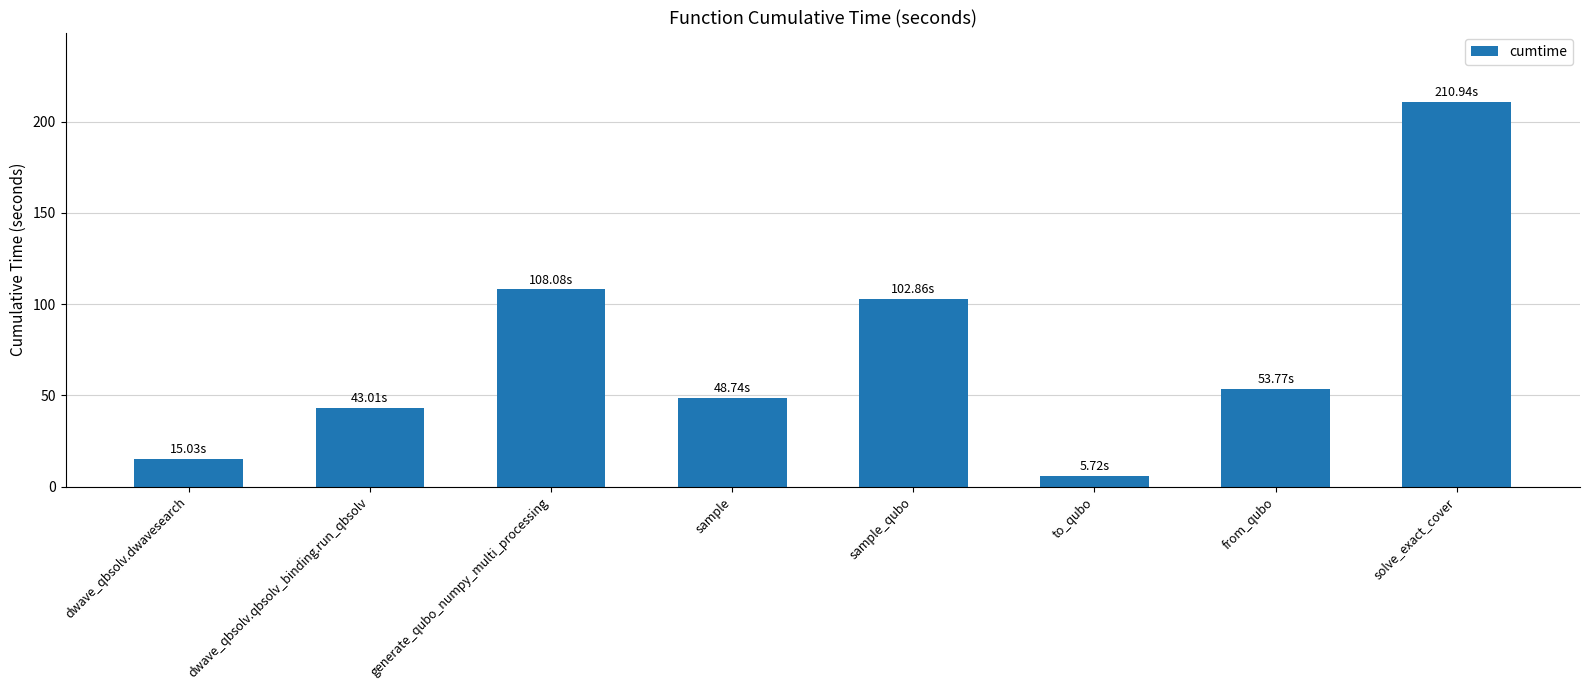

What is the maximum value shown in the chart?

210.9